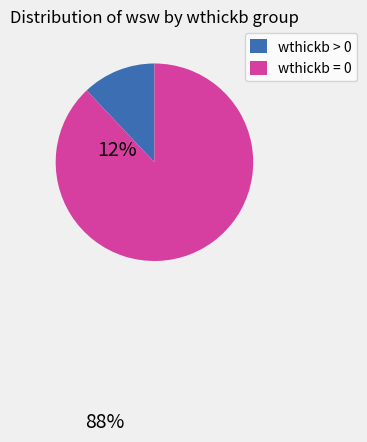

Is it true that wthickb > 0 is 25% of the pie?

False